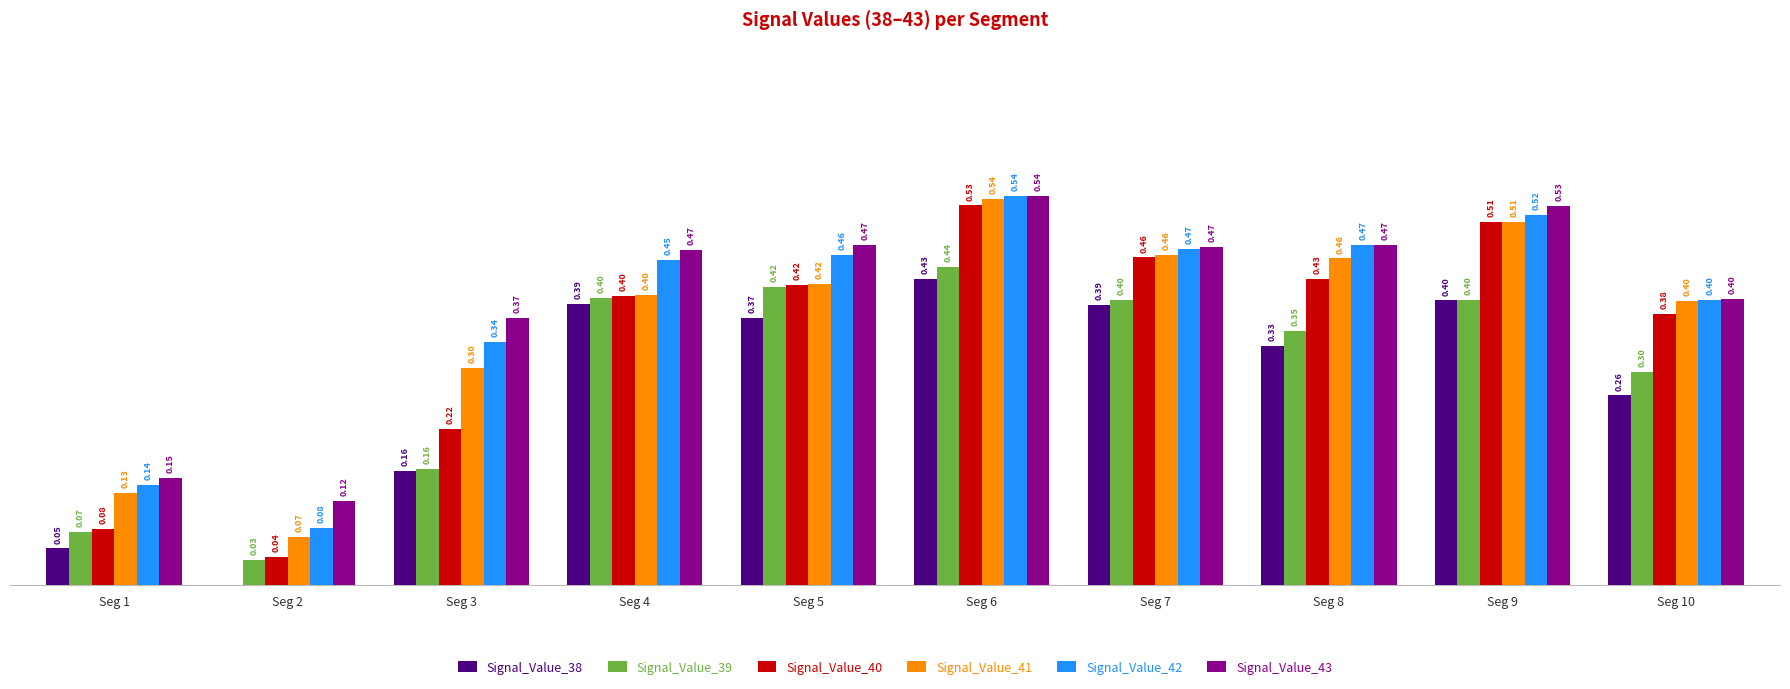

Between Seg 5 and Seg 8, which series saw the biggest shift?

Signal_Value_39